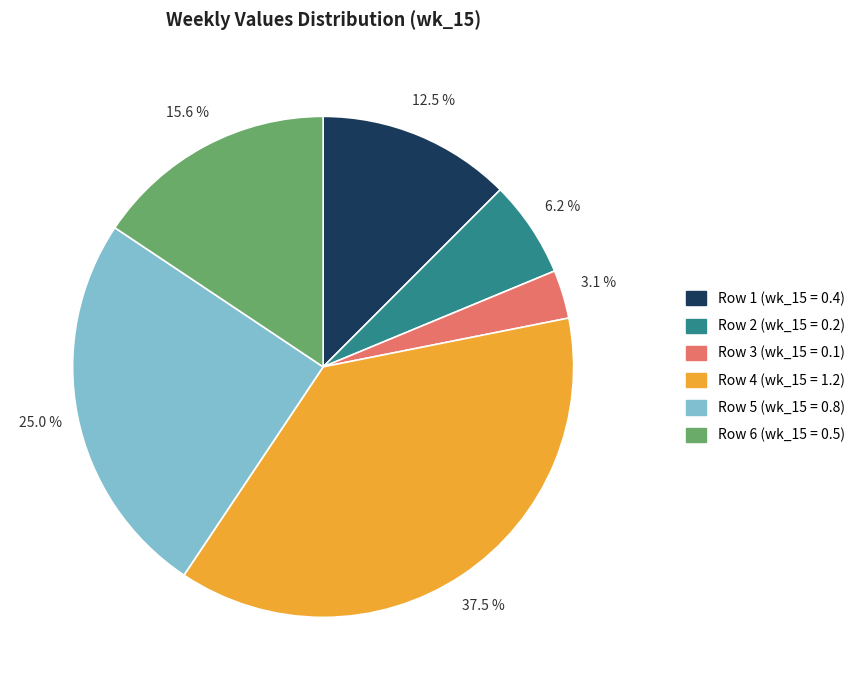

Count the number of slices in the pie.

6